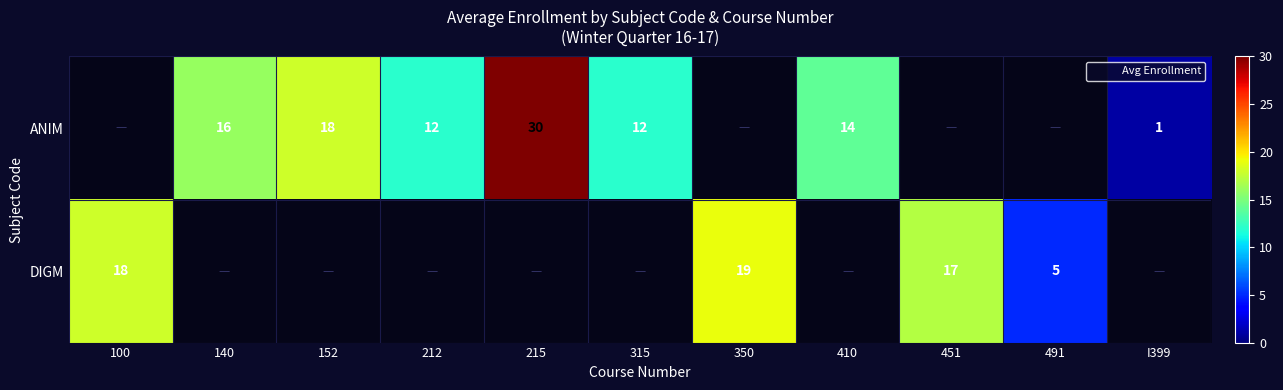

Rank the series by their maximum value, from lowest to highest.

DIGM, ANIM